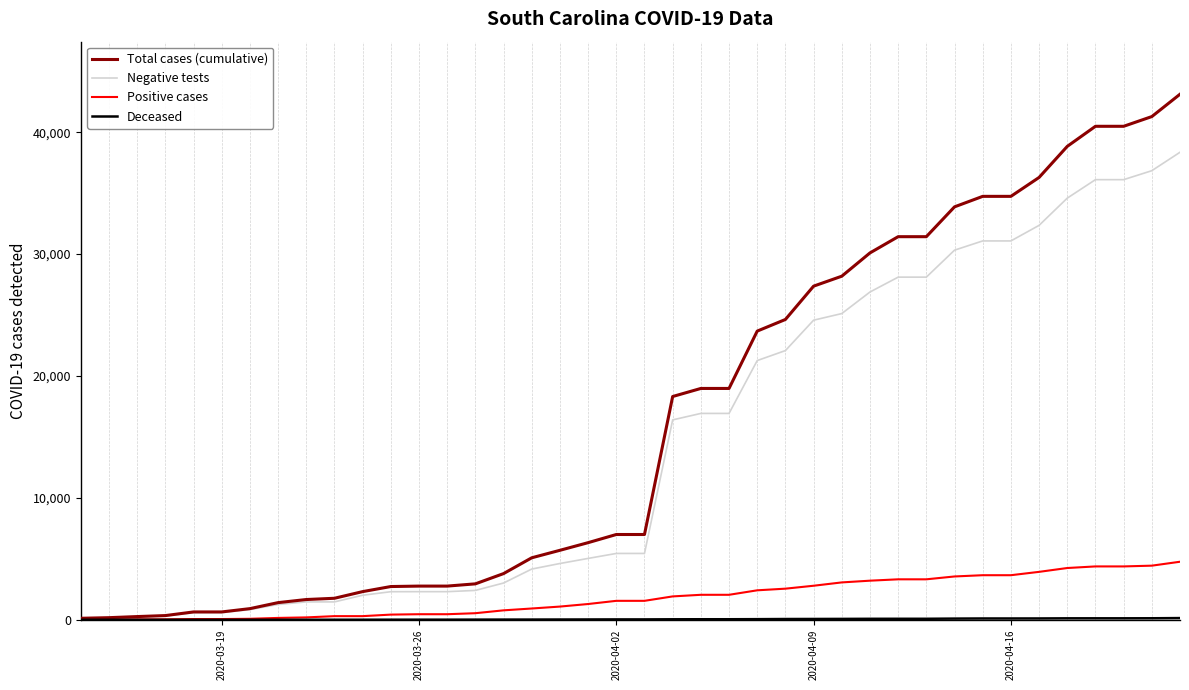

What is the maximum value shown in the chart?

43111